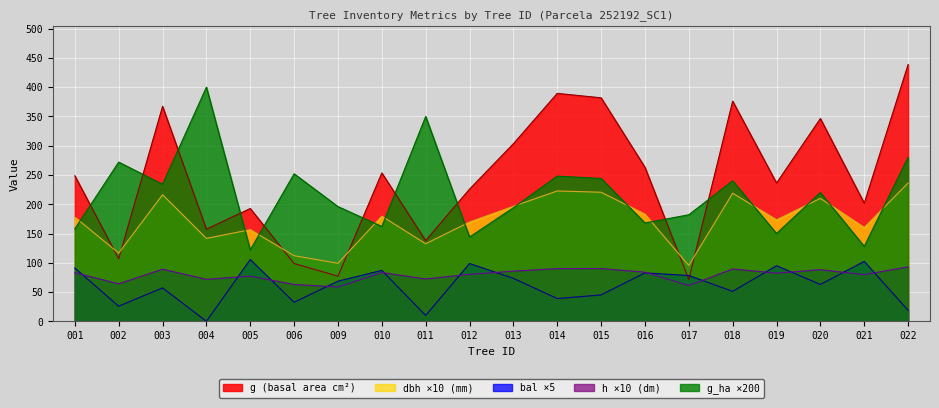

What is the total value across all series at 009?

499.4